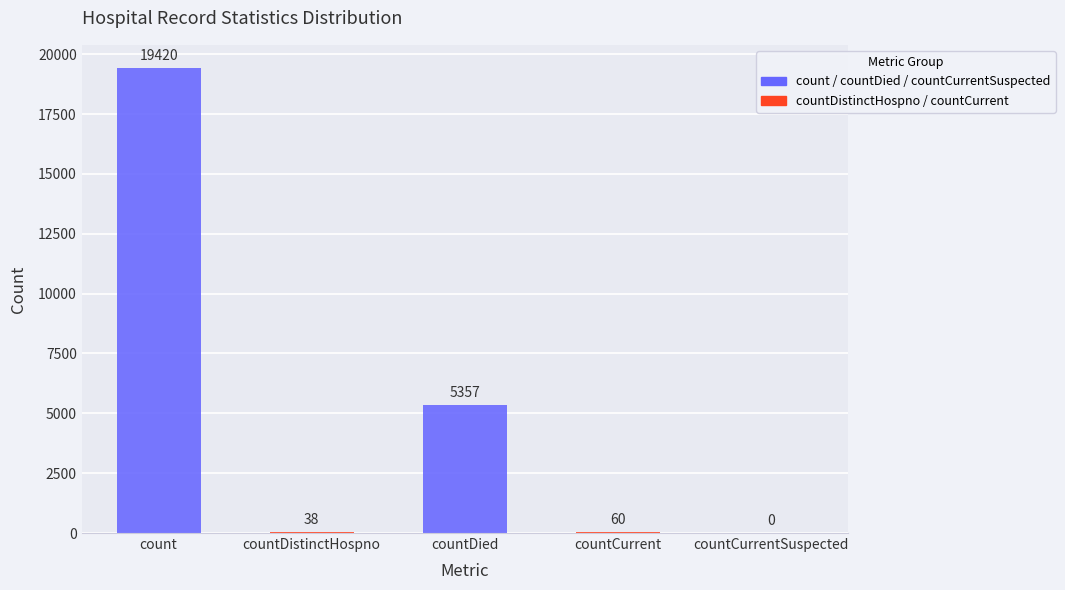

Reading left to right, extract all data points from this chart.

19420	38	5357	60	0